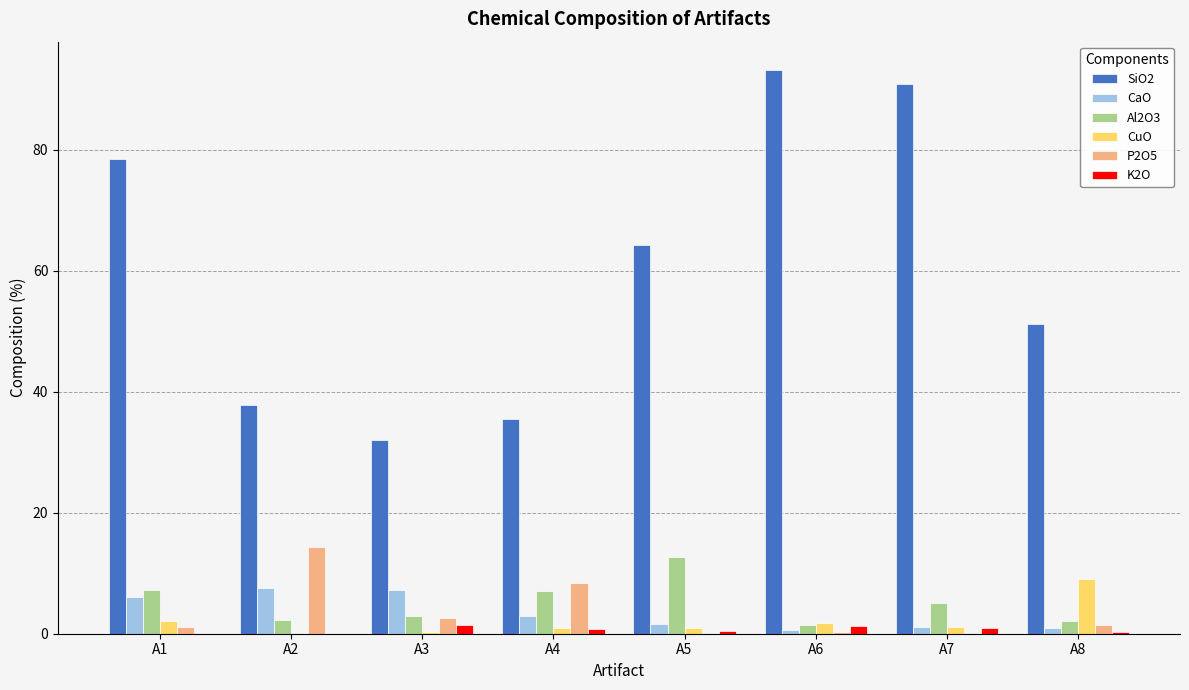

Is the value of Al2O3 at A2 greater than the value of CaO at A2?

No